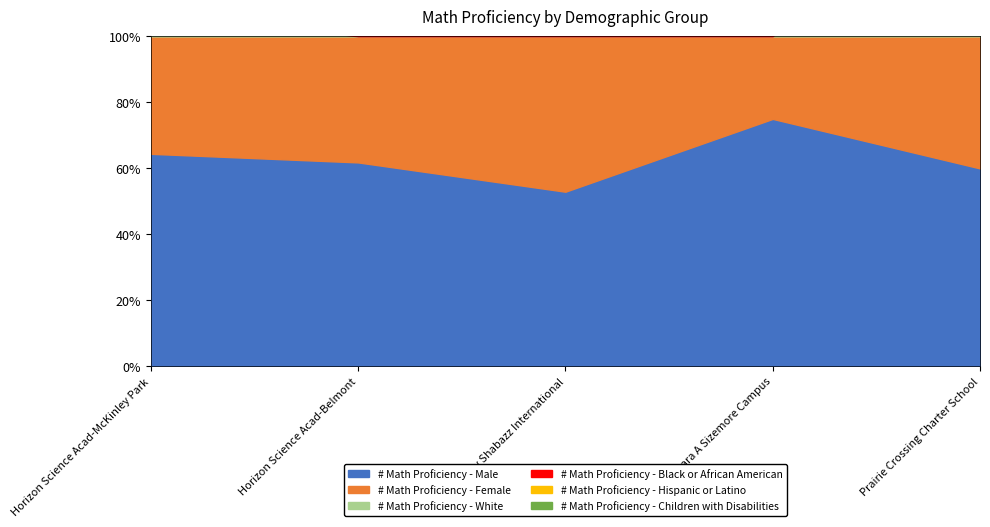

Where does the # Math Proficiency - Male series first go above 34?

Horizon Science Acad-McKinley Park